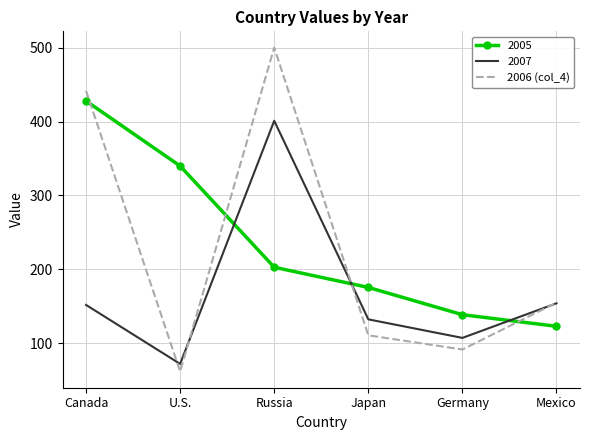

The value of 2007 at Japan is 220.4. True or false?

False